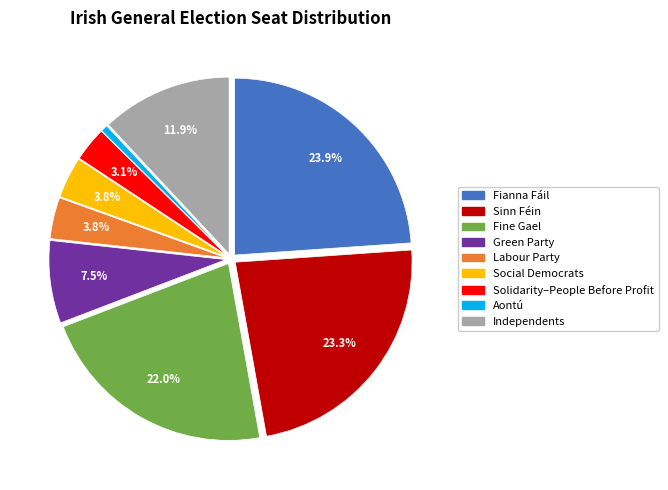

To the nearest percent, what is the difference between the largest and smallest slice percentages?

23%